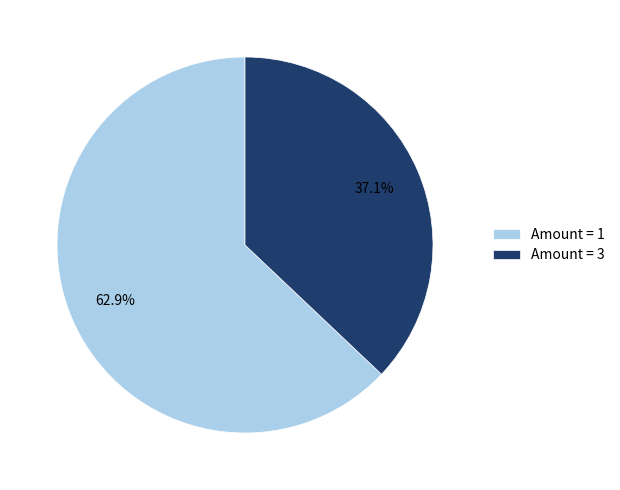

What portion of the pie excludes Amount = 3?

62.9%